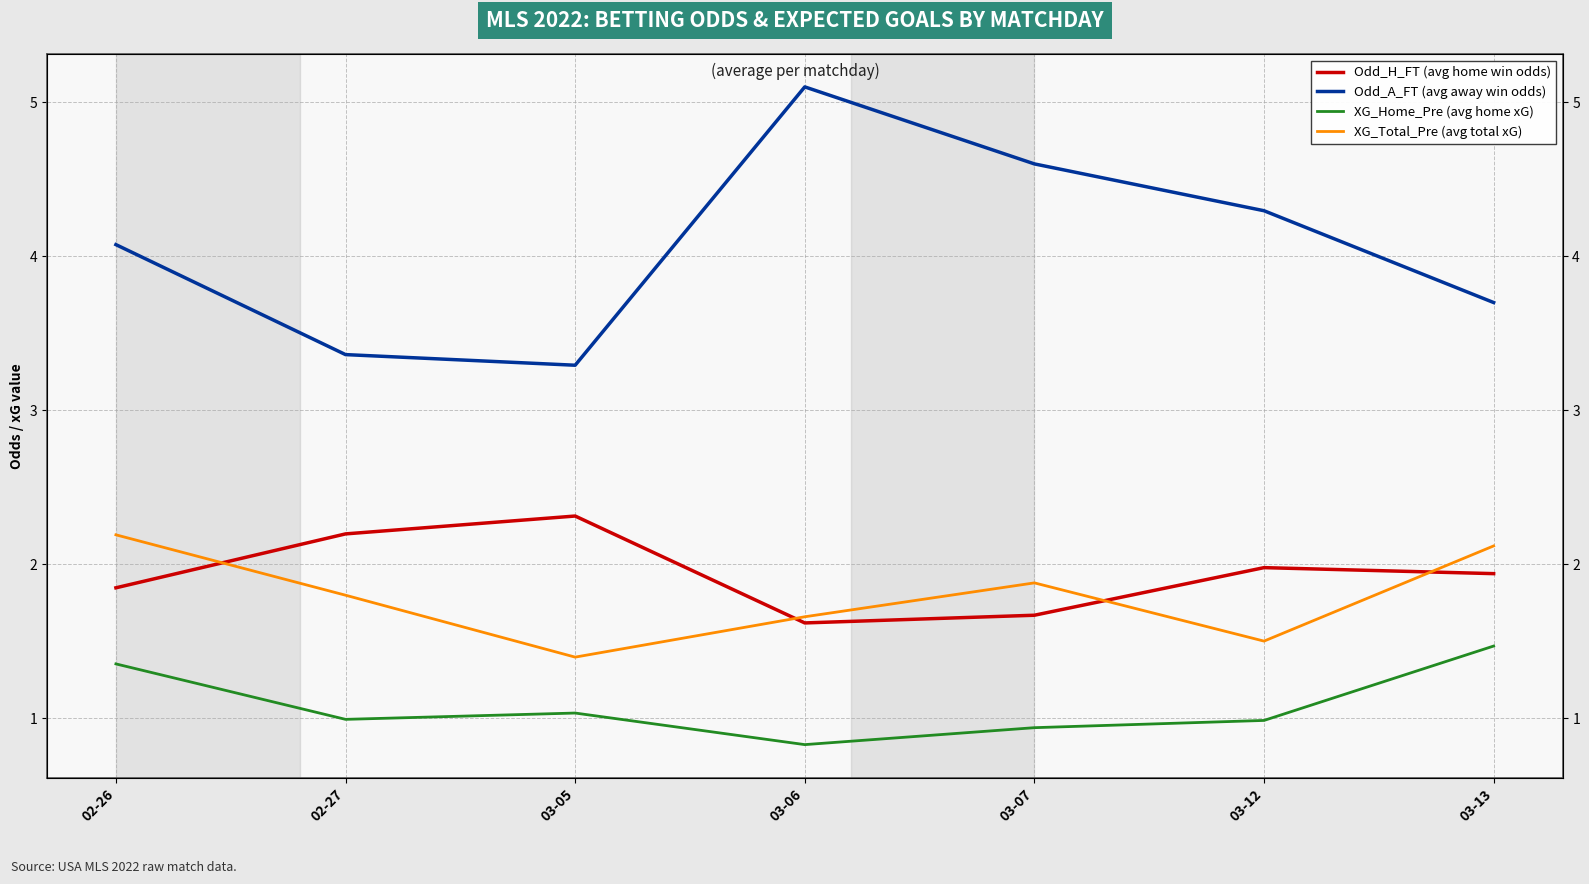

Is it true that Odd_H_FT (avg home win odds) equals 1.9 at 03-13?

True